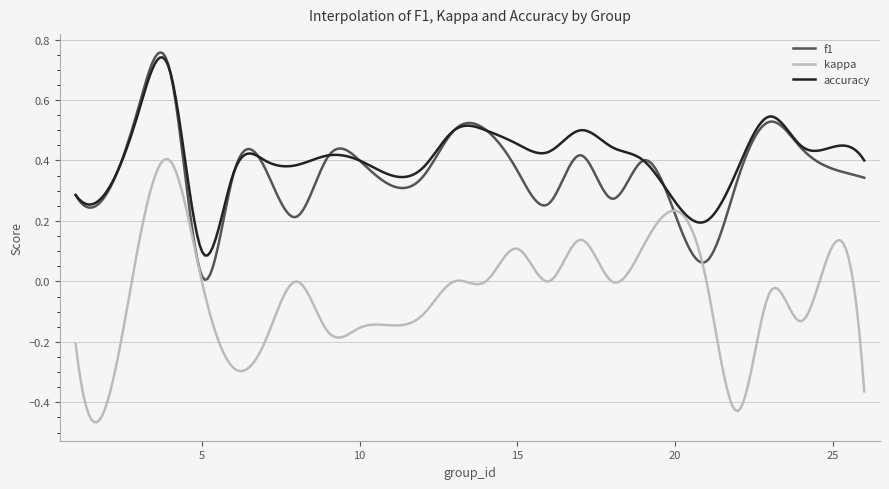

What is the value of the accuracy point at the 10th from the left?

0.4